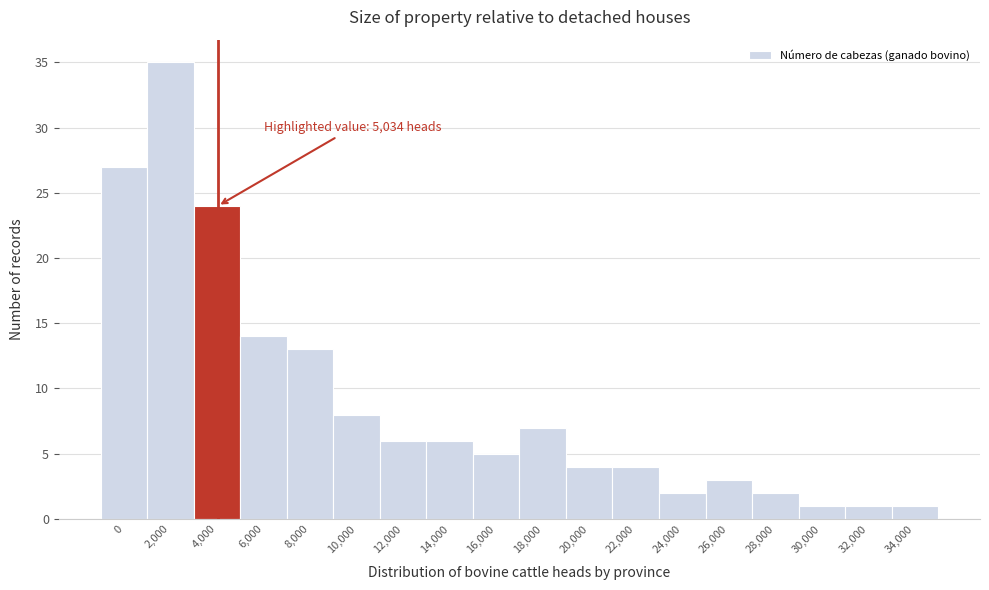

Reading left to right, what are all the values shown in this chart?

27	35	24	14	13	8	6	6	5	7	4	4	2	3	2	1	1	1